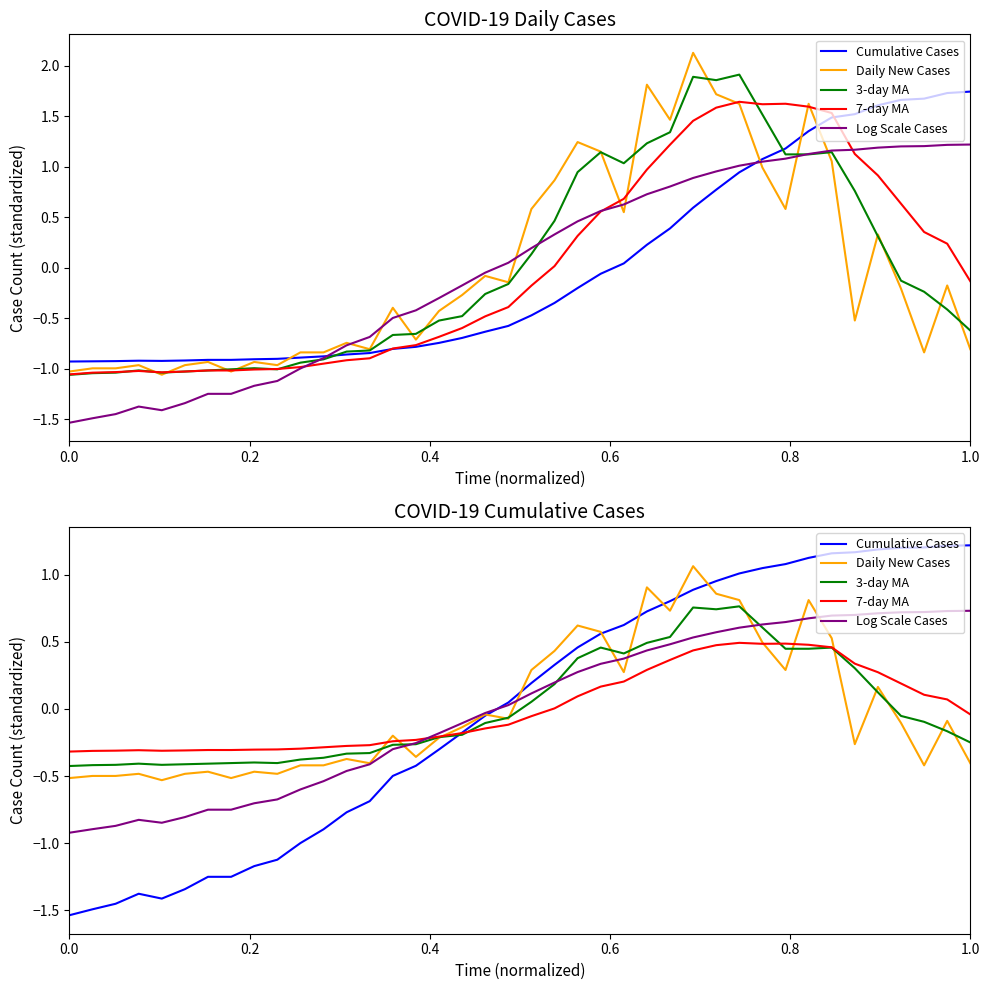

Is it true that Cumulative Cases equals 0.1 at 19?

False